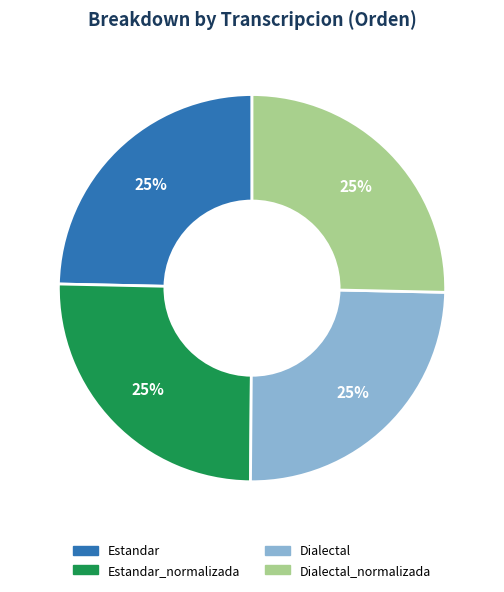

Is there any slice that represents more than half of the pie?

No